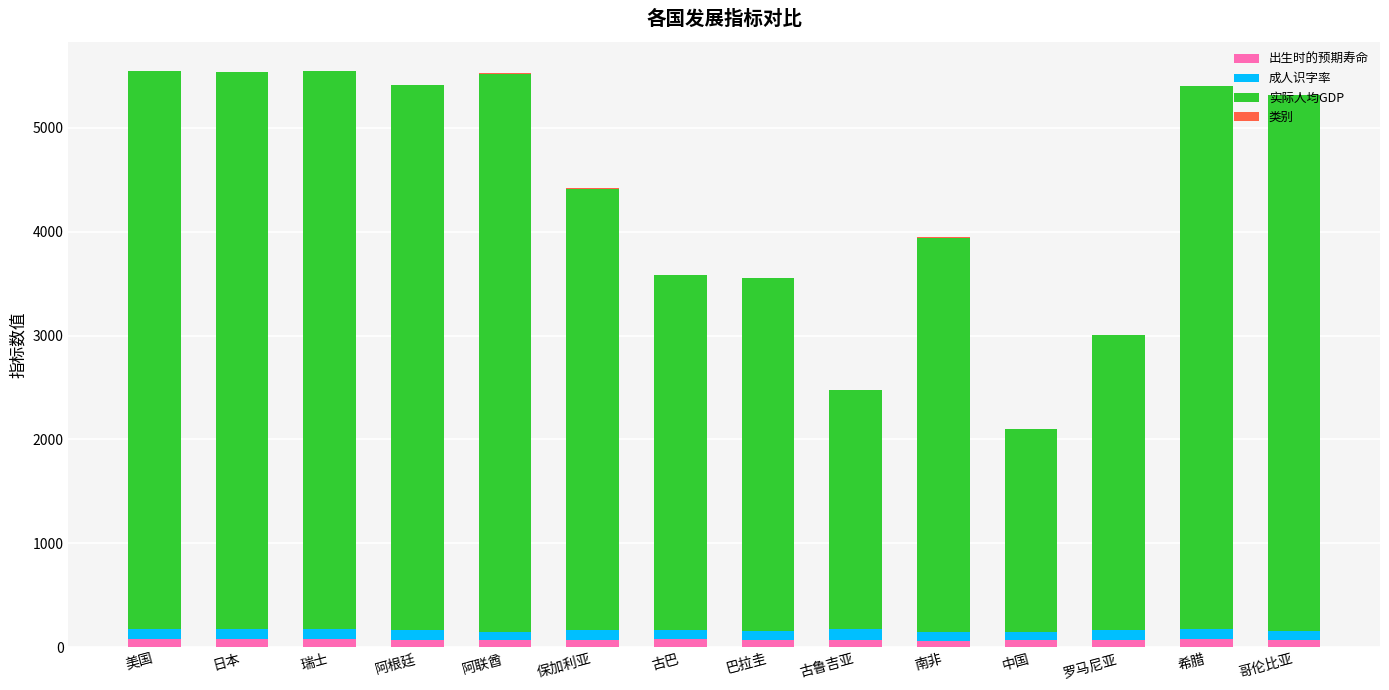

Where is 类别 nearest to the value 1?

美国